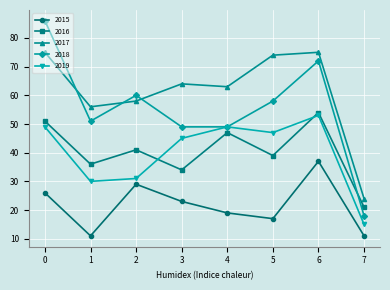

How many interior local valleys does the 2015 series have?

2